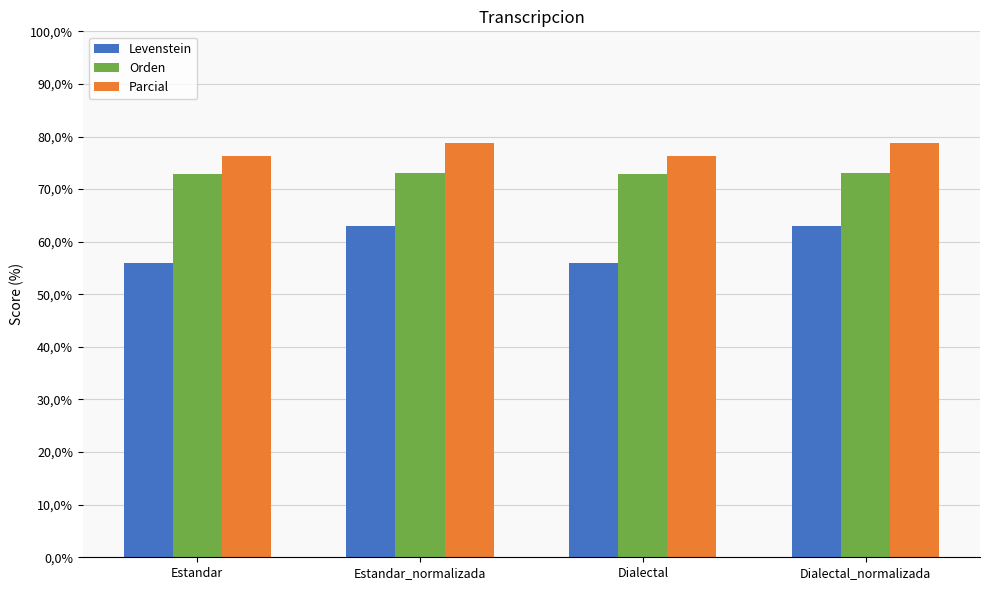

What is the difference between the maximum and minimum values in the Levenstein series?

7.0